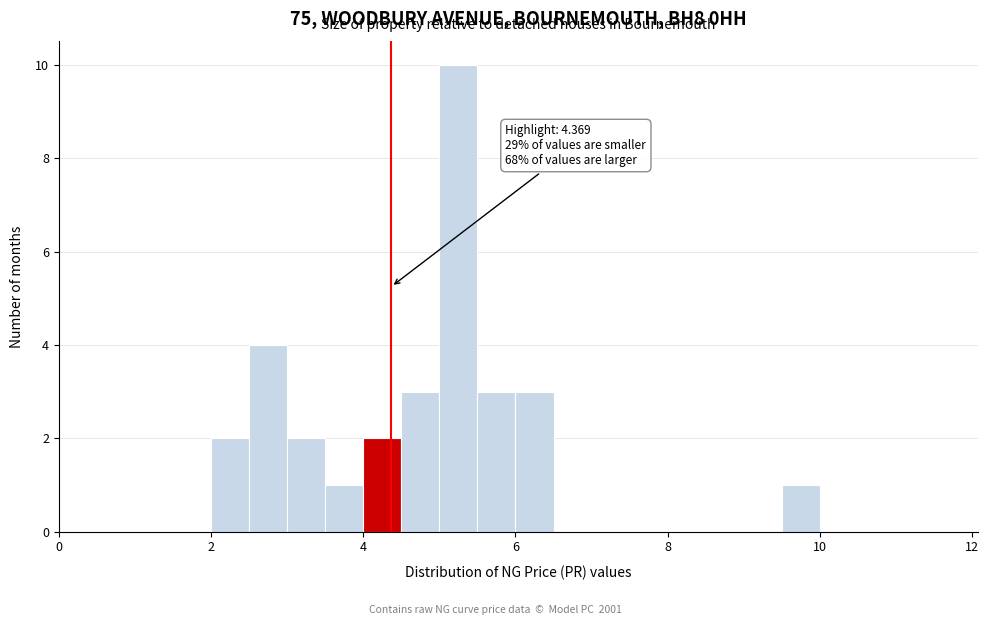

Around what value on the x-axis is the tallest bar? Give the approximate position of its centre, as read against the axis.

5.2